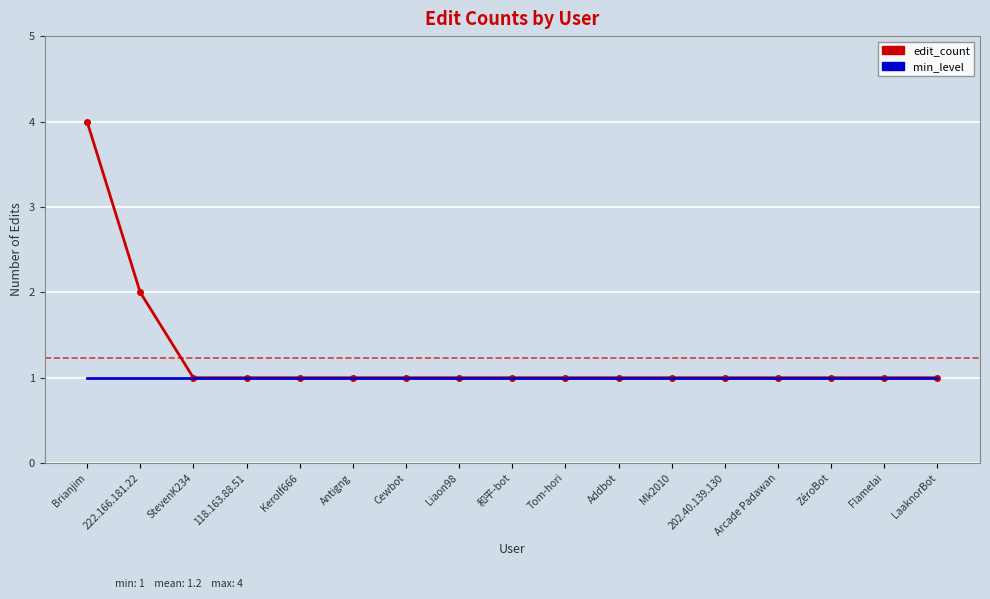

The edit_count series shows 2 at Antigng. True or false?

False